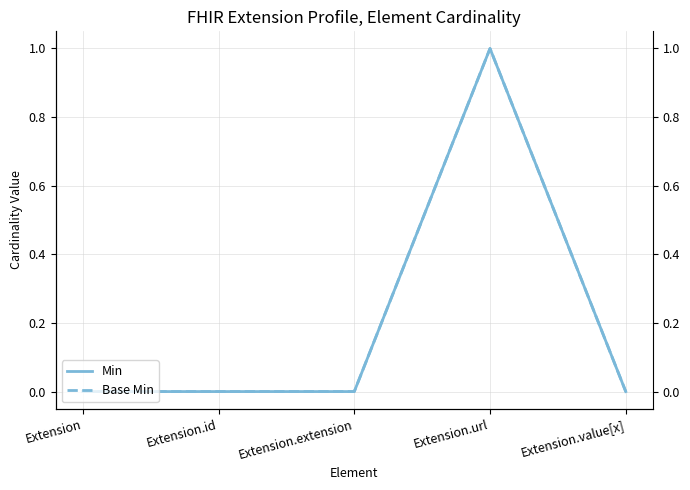

What is the maximum value shown in the chart?

1